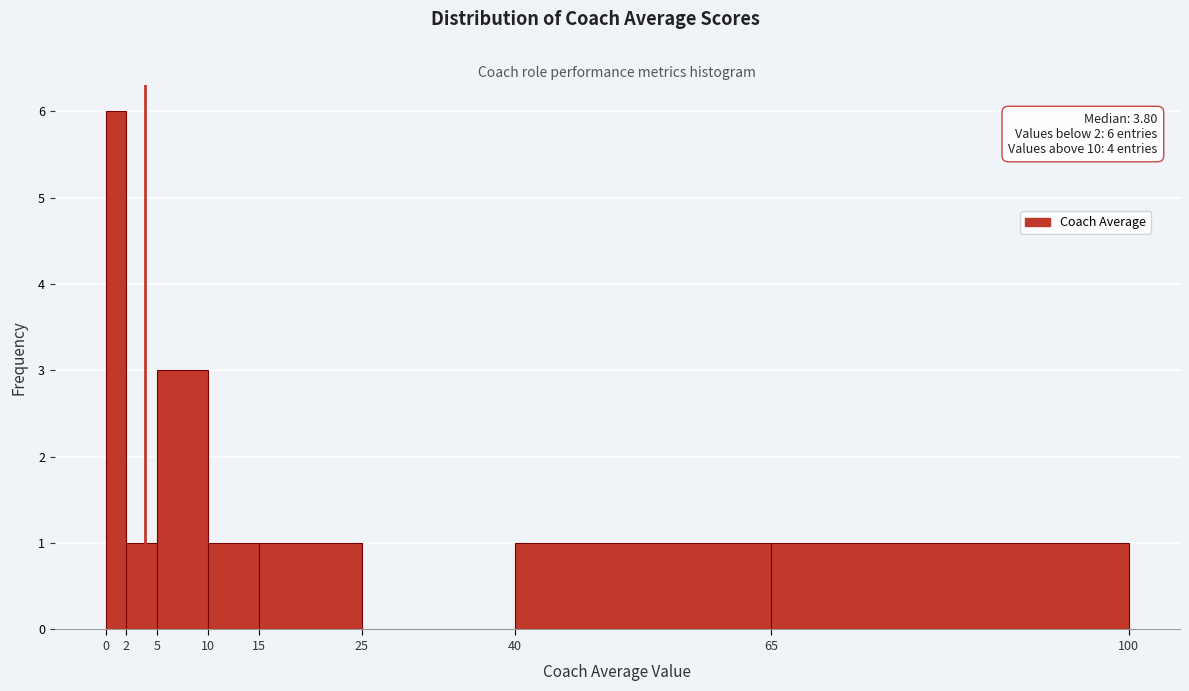

Which range on the x-axis has the tallest bar?

0 to 2